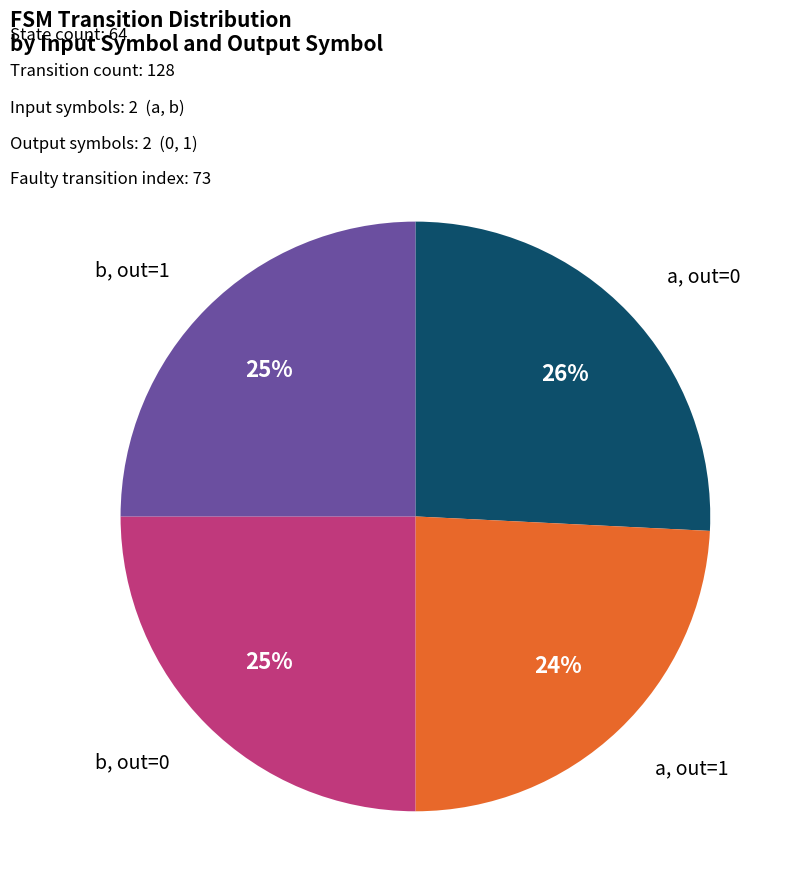

Does any single category account for the majority?

No